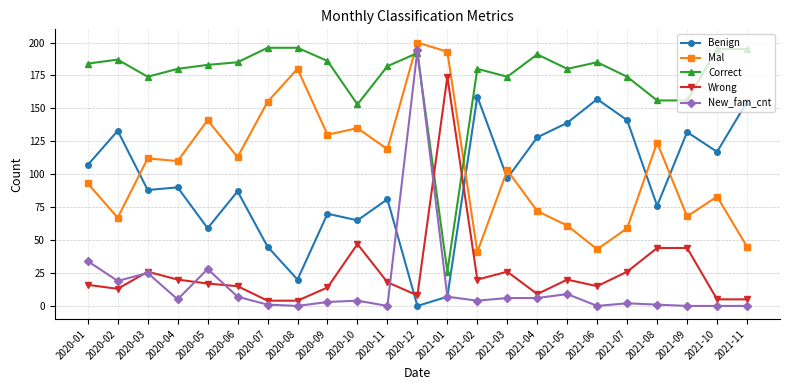

List the series in order of their peak value, lowest first.

Benign, Wrong, New_fam_cnt, Correct, Mal